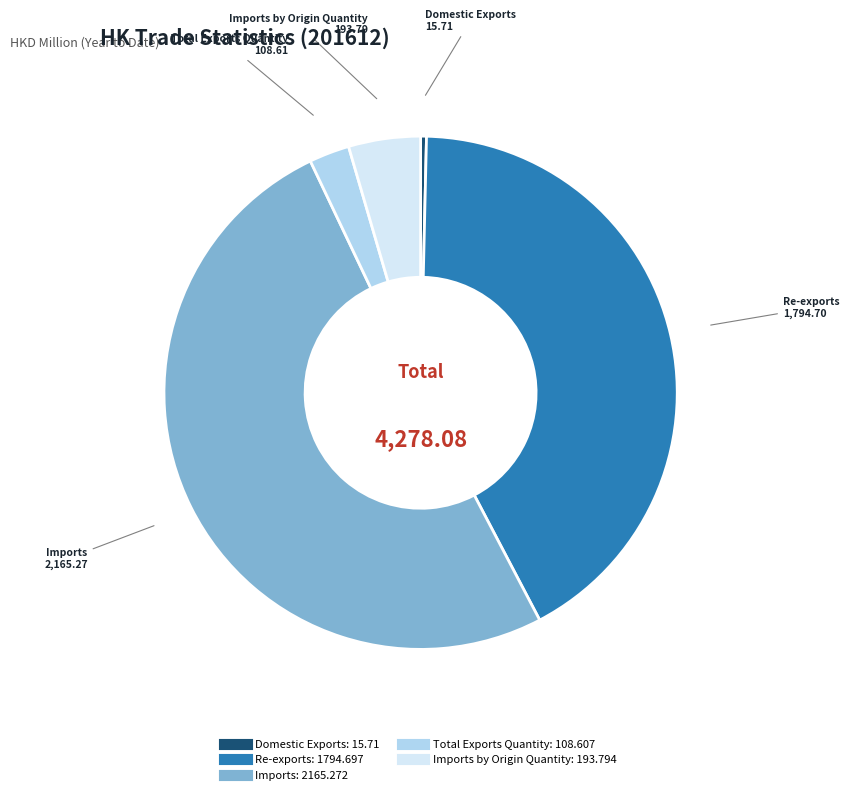

Is there a majority slice in this chart?

Yes